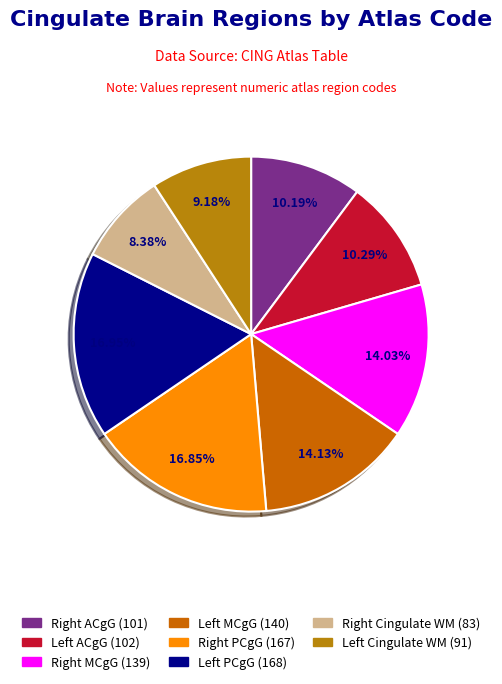

Is there a majority slice in this chart?

No